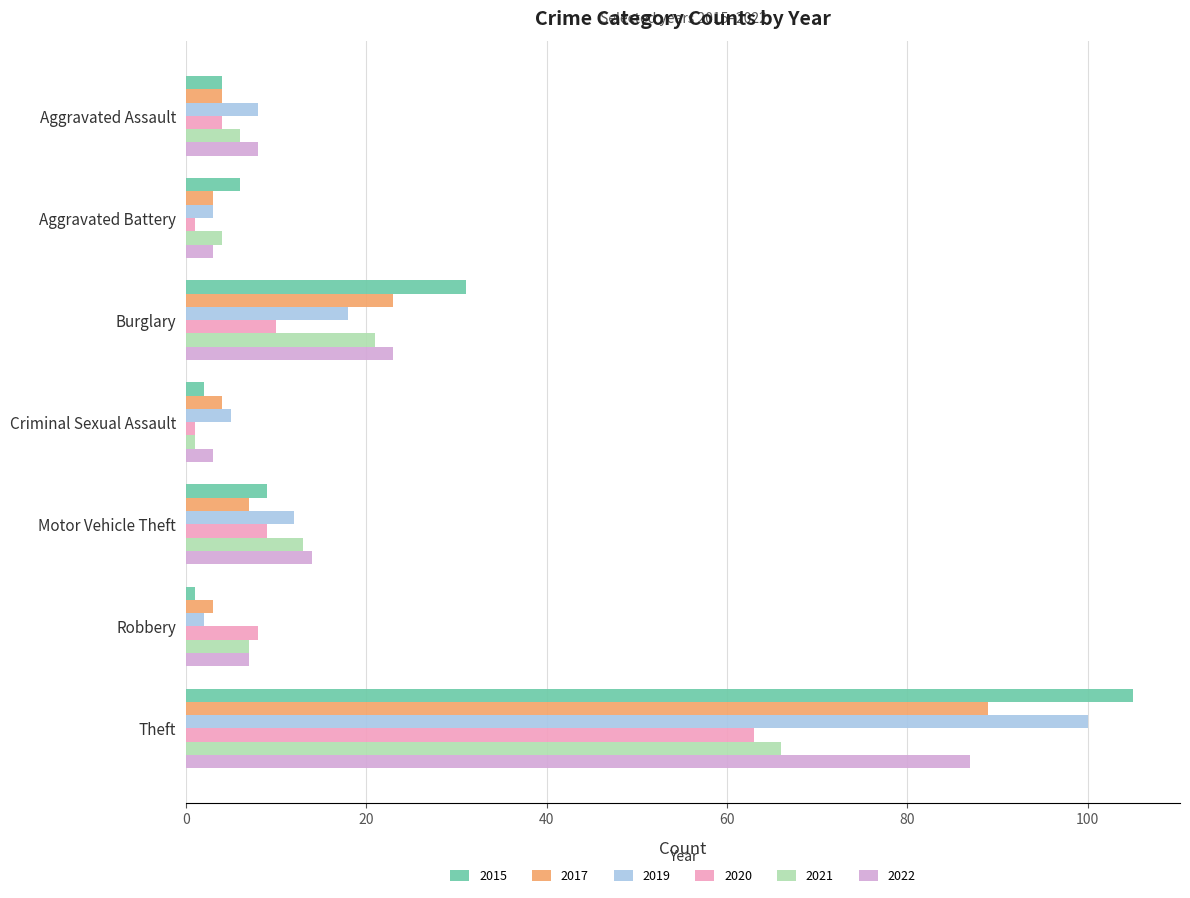

At which label is 2015 closest to 53?

Burglary